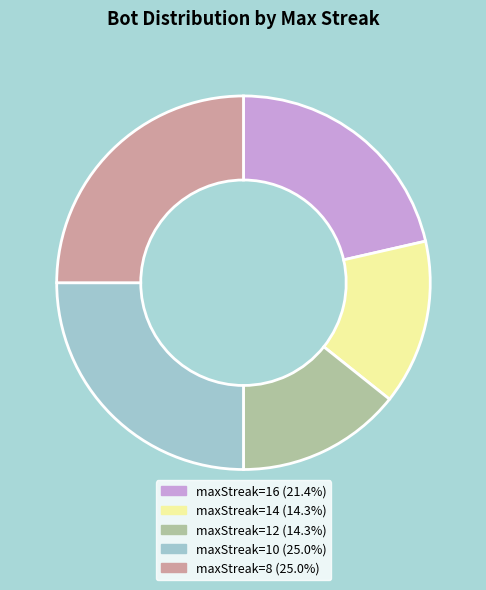

Is there any slice that represents more than half of the pie?

No